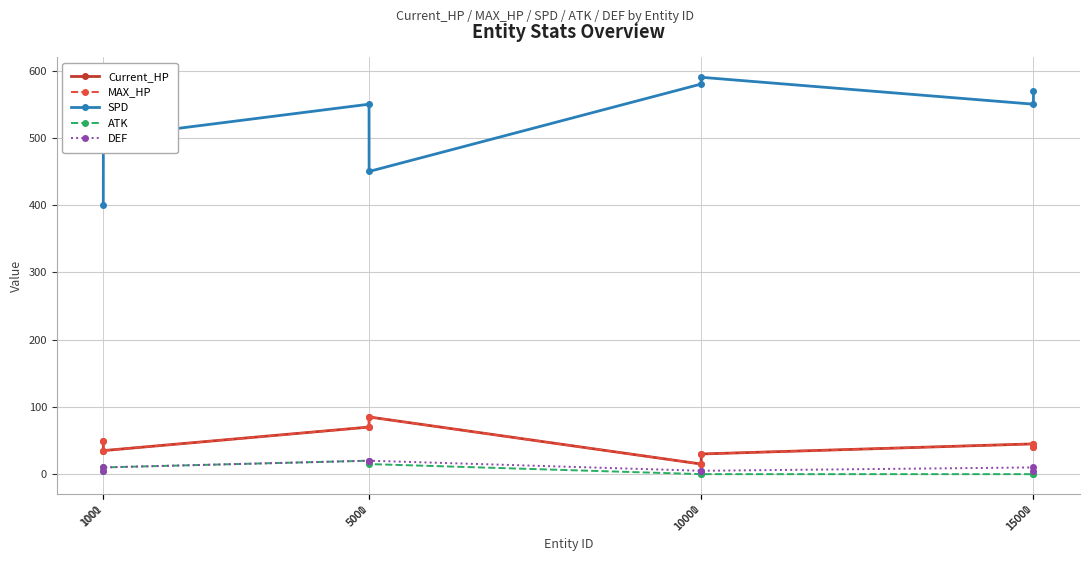

At which label does MAX_HP first exceed 45?

1000